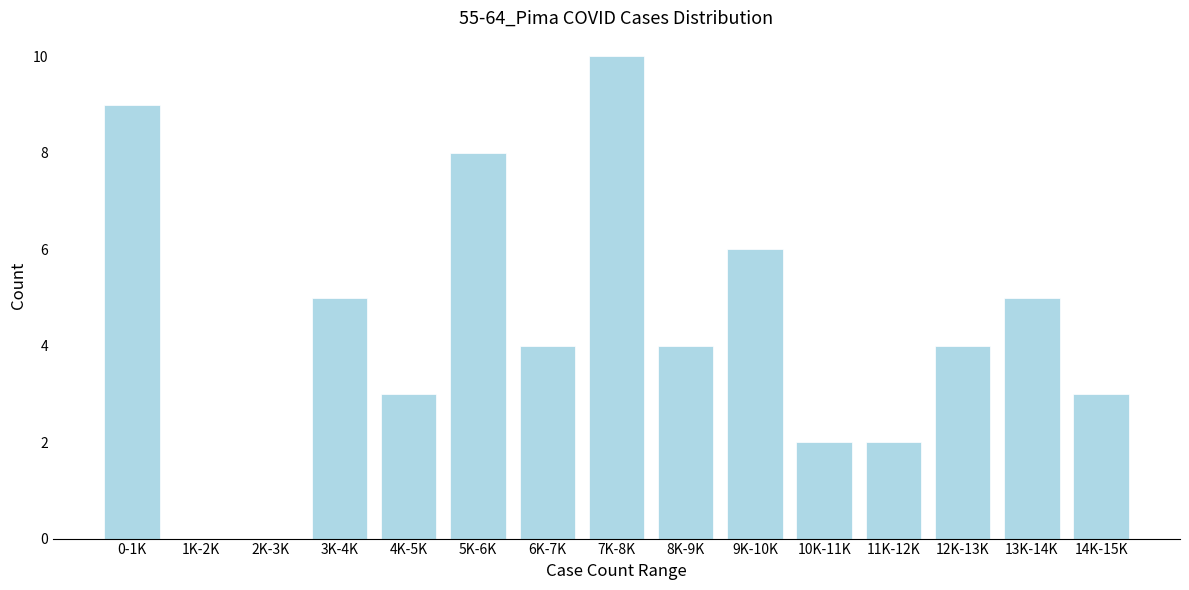

Reading left to right, list all the values displayed in this chart.

0-1K=9	1K-2K=0	2K-3K=0	3K-4K=5	4K-5K=3	5K-6K=8	6K-7K=4	7K-8K=10	8K-9K=4	9K-10K=6	10K-11K=2	11K-12K=2	12K-13K=4	13K-14K=5	14K-15K=3